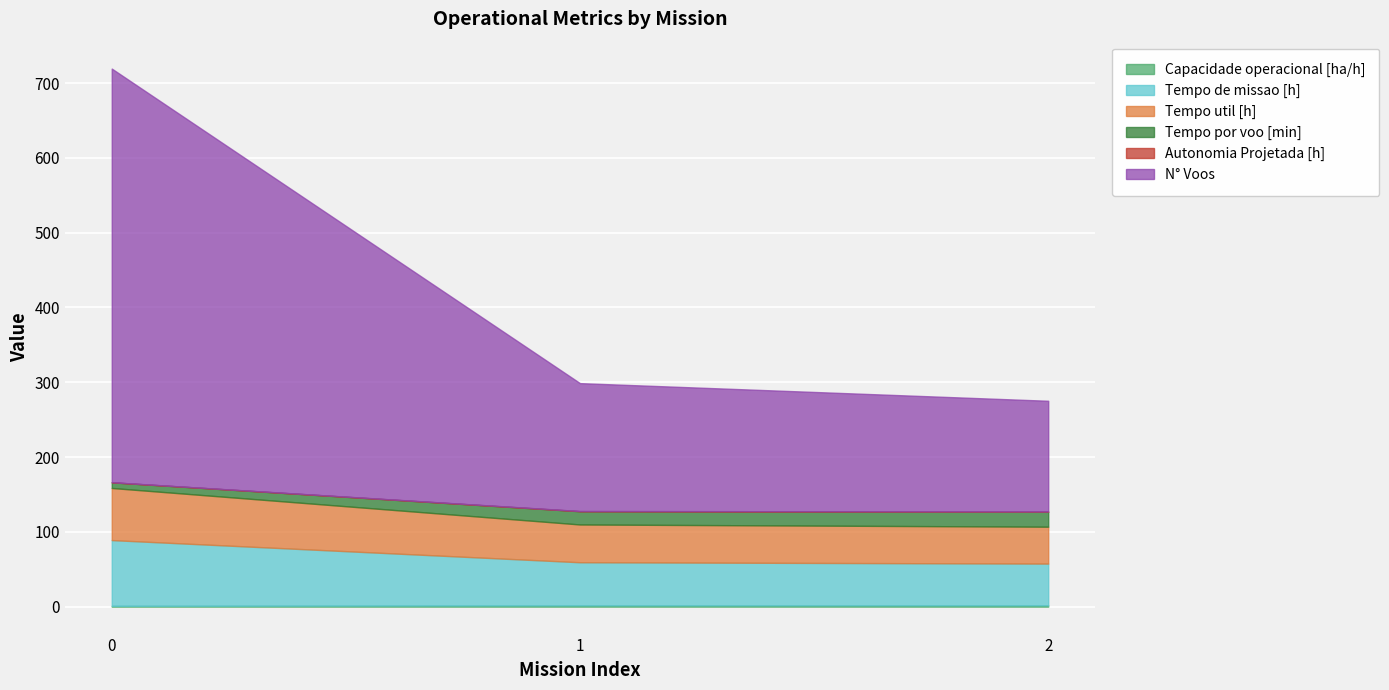

At which label does Tempo util [h] reach its minimum?

2